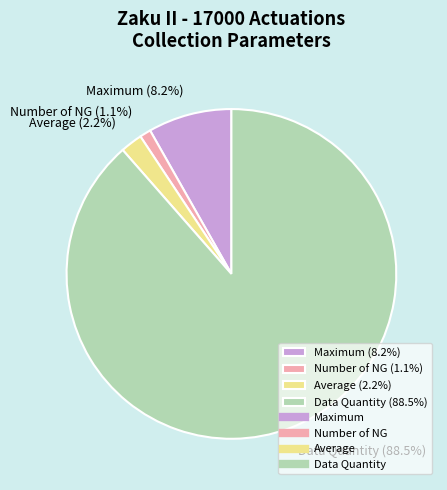

What is the total percentage of Number of NG (1.1%) and Maximum (8.2%)?

9.3%